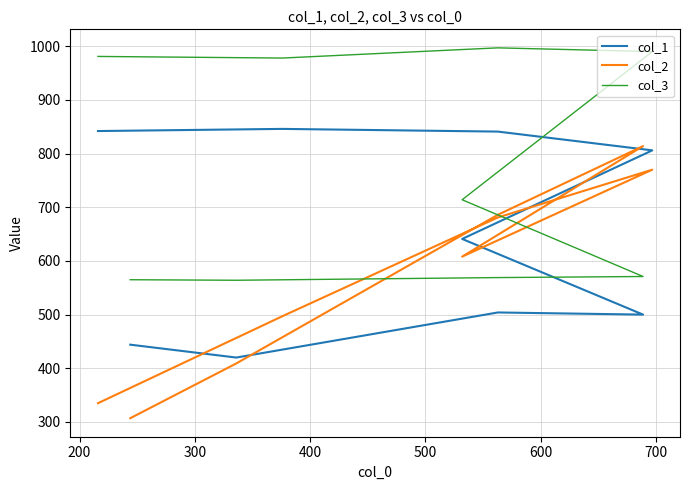

The col_1 series shows 241 at 200. True or false?

False